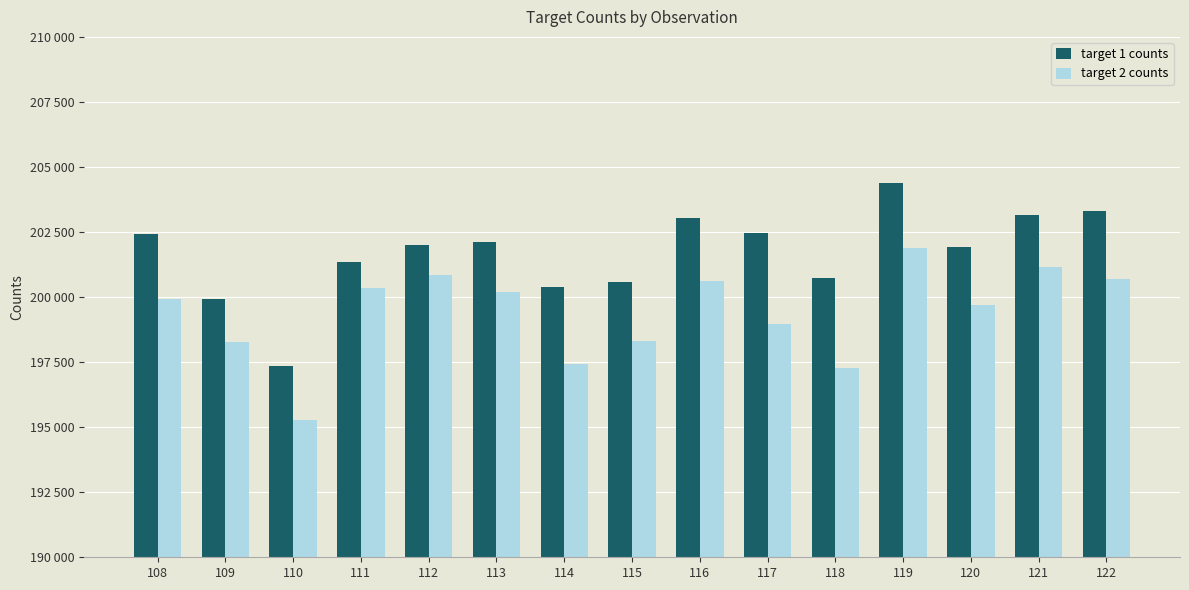

Are the bars horizontal?

No